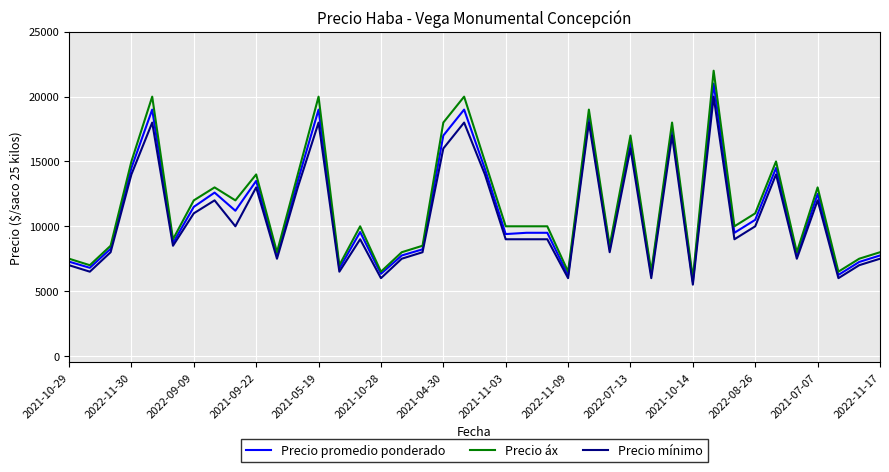

Which series has the widest spread of values?

Precio áx